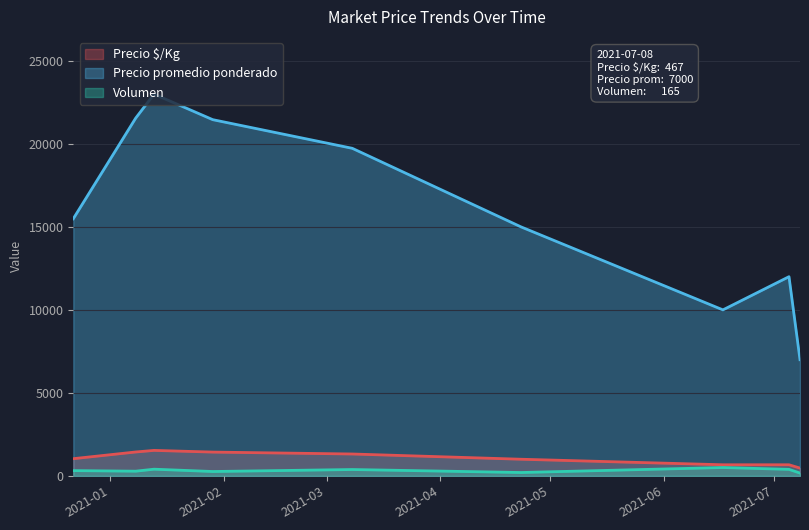

What is the lowest value of the Precio promedio ponderado series?

7000